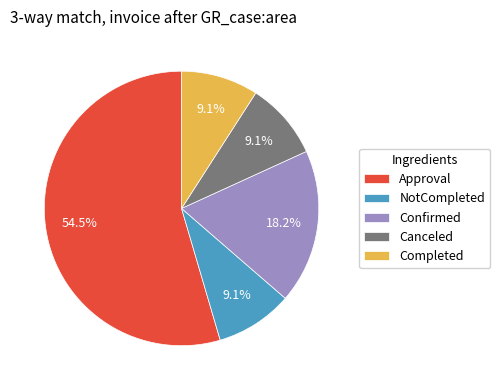

To the nearest percent, what percentage of the pie is Confirmed?

18%